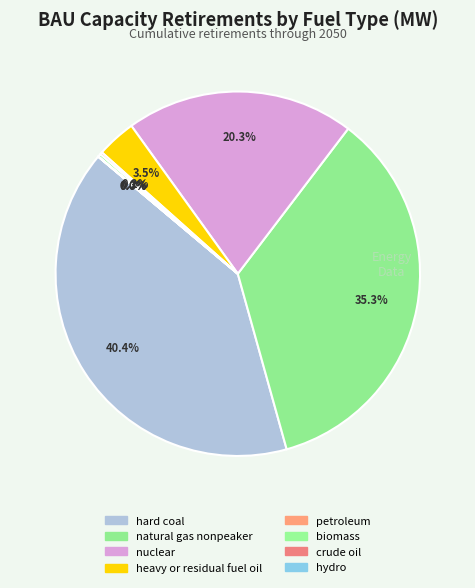

What percentage do crude oil and nuclear together represent?

20.3%